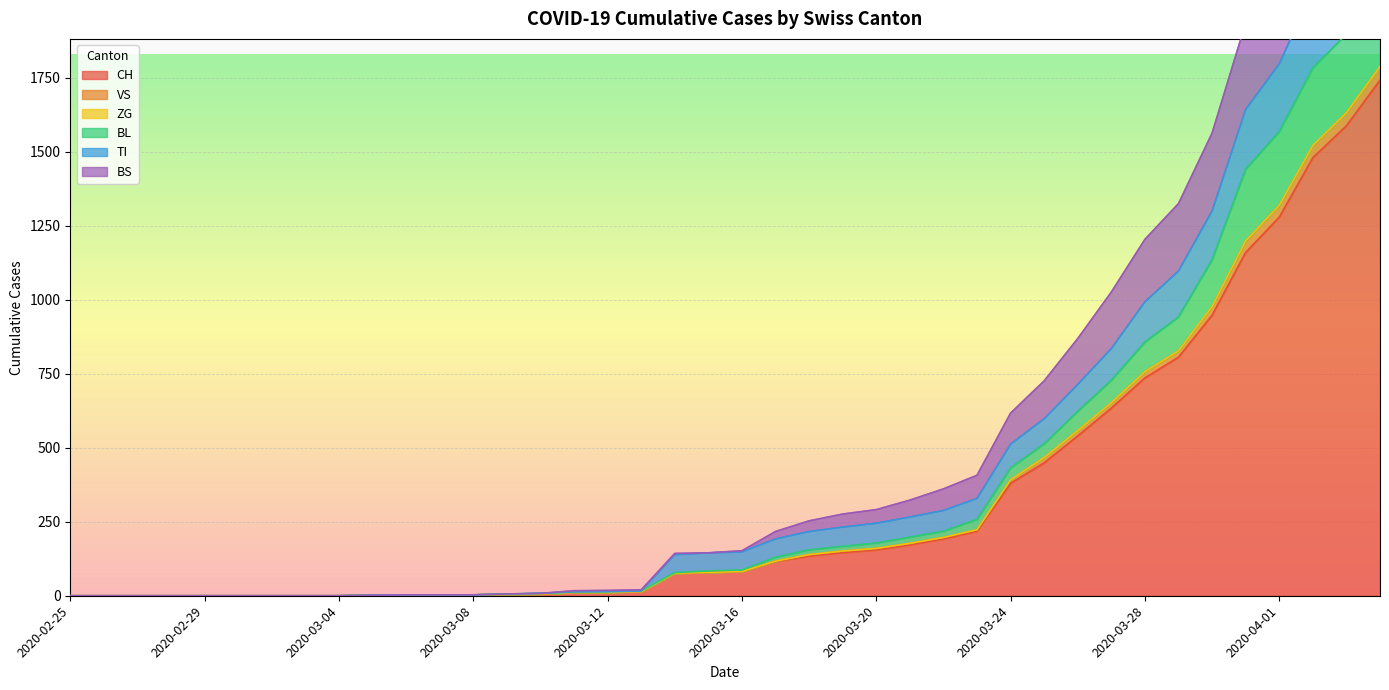

True or false: TI and BS intersect in this chart.

False